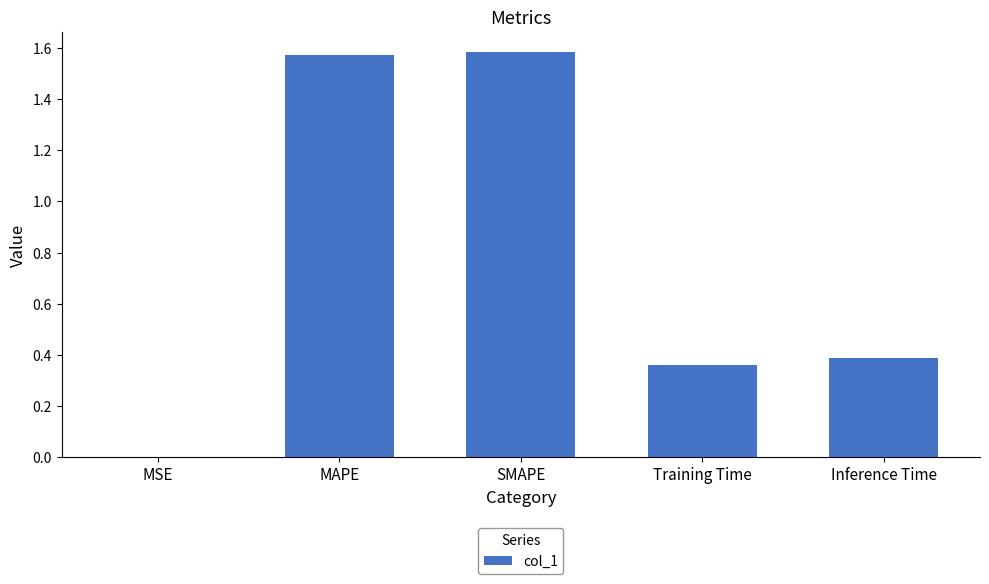

What is the sum of the values at SMAPE and MAPE?

3.2